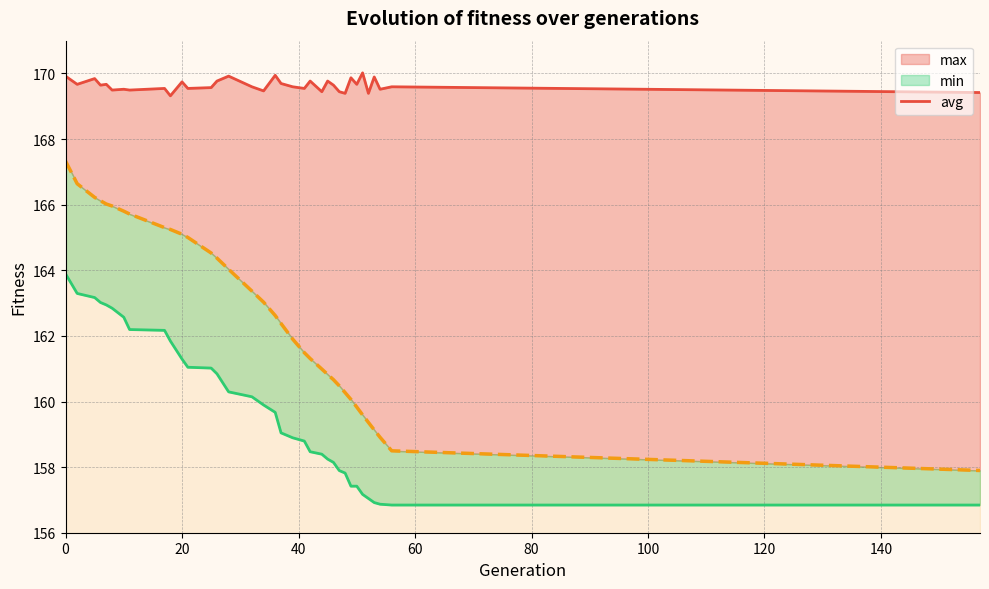

What is the difference between the second highest and minimum values in the min (line) series?

6.5